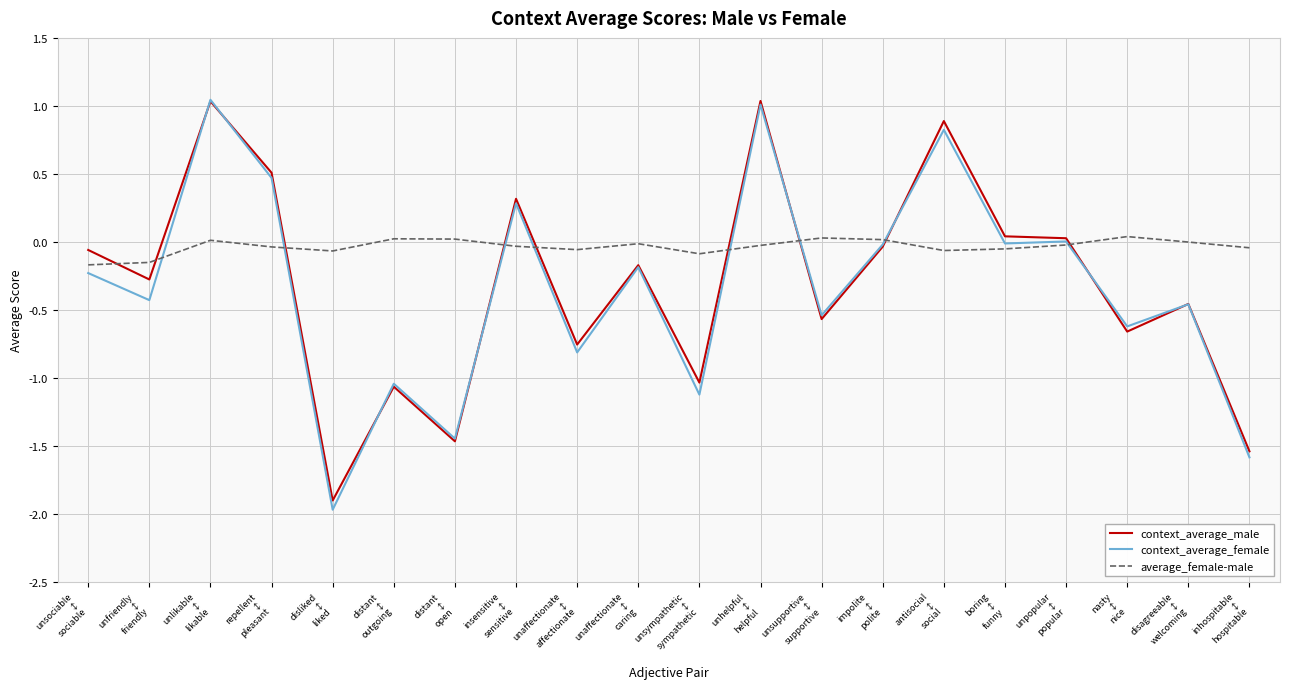

What value does the context_average_female series have at disliked
↕
liked?

-2.0